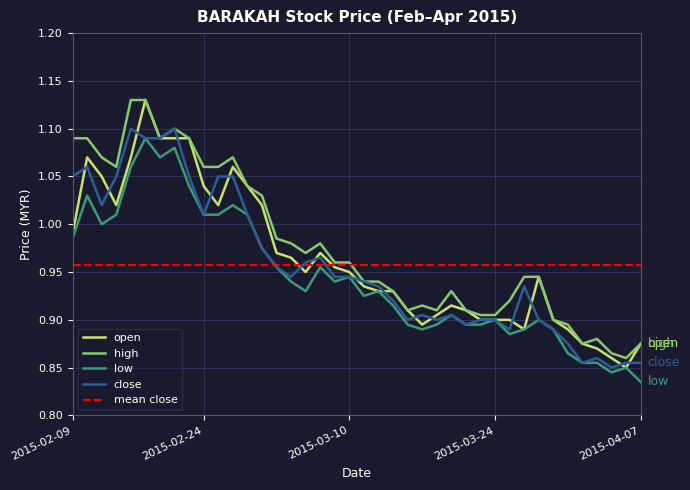

What is the label of the 20th point from the right?

2015-03-11